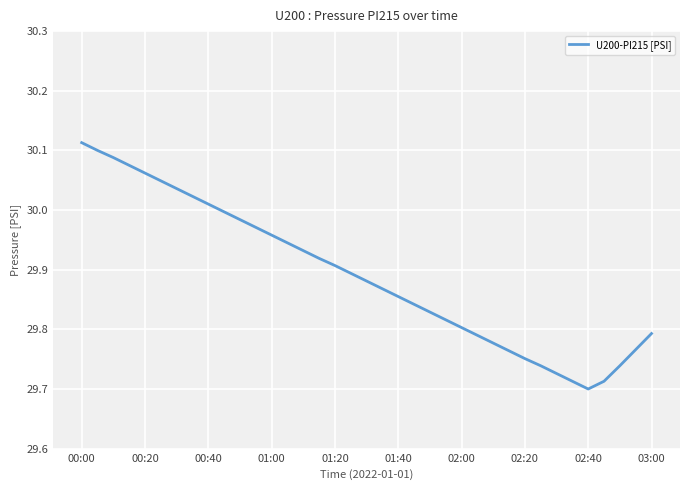

How many lines are shown in the chart?

1